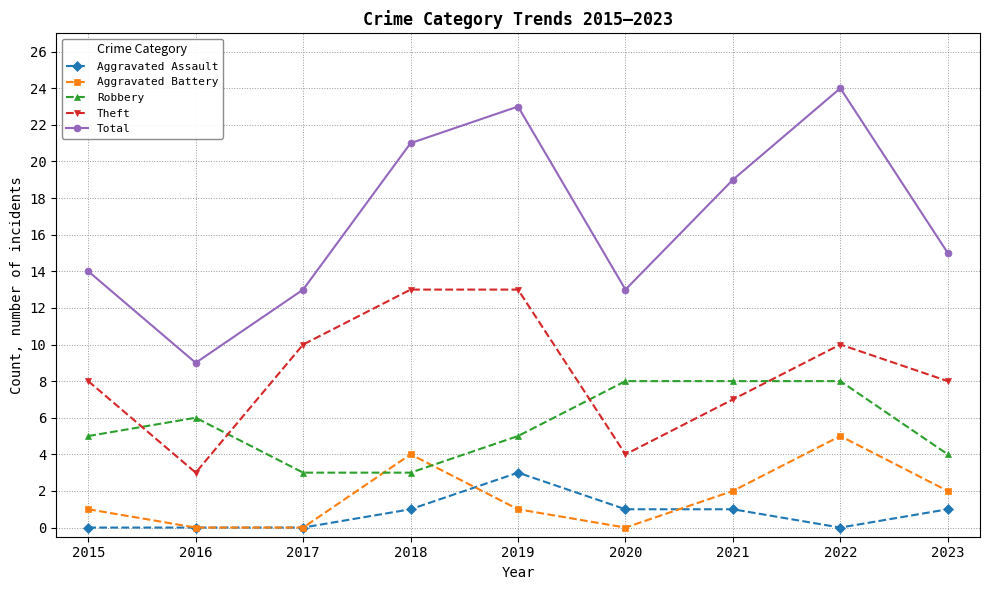

At which label does Aggravated Battery reach its peak?

2022